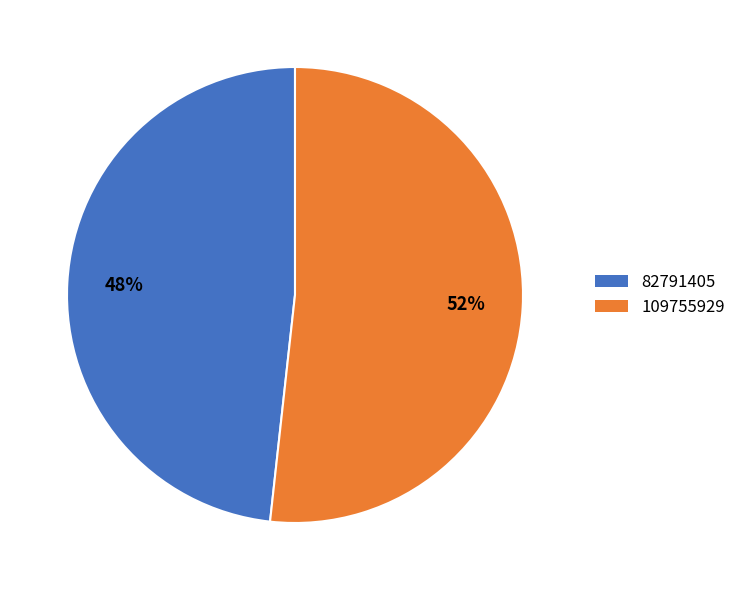

How many segments does this pie chart have?

2